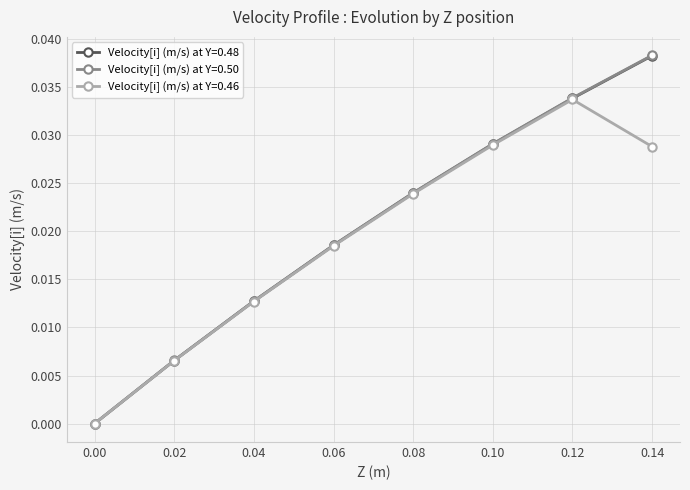

How many positive values does the Velocity[i] (m/s) at Y=0.48 series have?

7